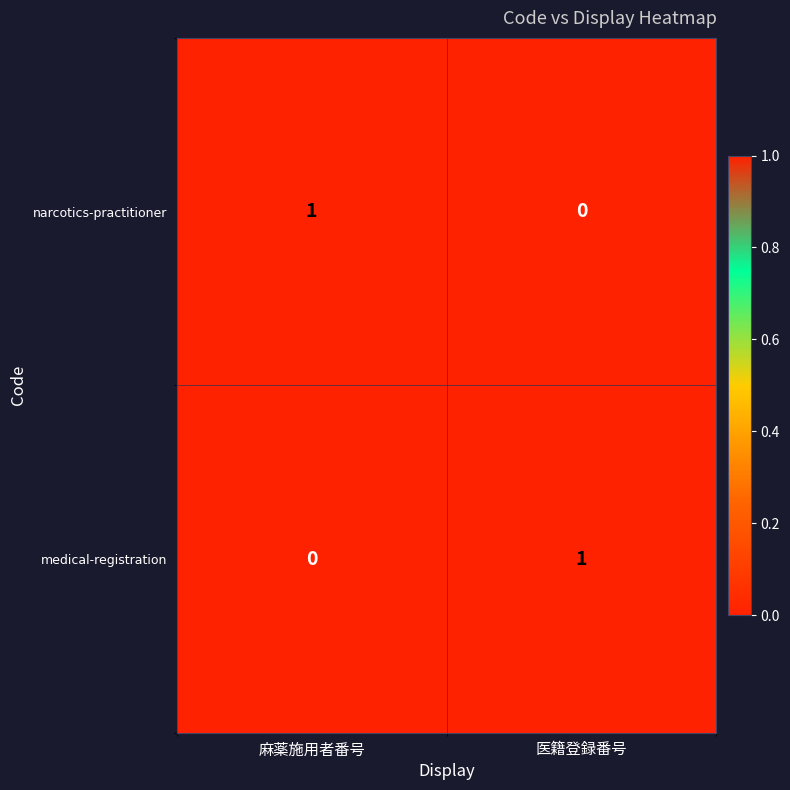

Count the number of data series in this chart.

2